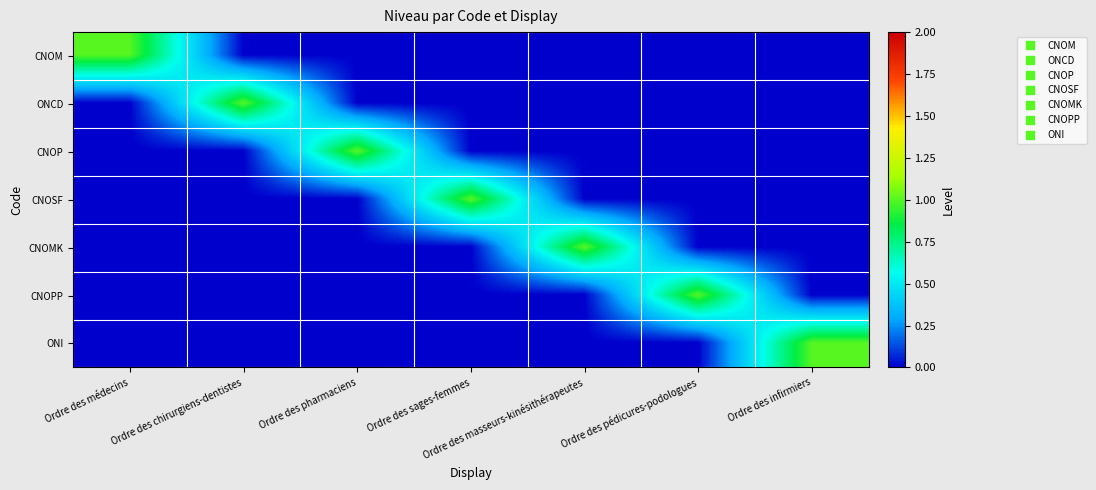

Reading right to left, extract all data points from this chart.

CNOM: Ordre des infirmiers=0	Ordre des pédicures-podologues=0	Ordre des masseurs-kinésithérapeutes=0	Ordre des sages-femmes=0	Ordre des pharmaciens=0	Ordre des chirurgiens-dentistes=0	Ordre des médecins=1
ONCD: Ordre des infirmiers=0	Ordre des pédicures-podologues=0	Ordre des masseurs-kinésithérapeutes=0	Ordre des sages-femmes=0	Ordre des pharmaciens=0	Ordre des chirurgiens-dentistes=1	Ordre des médecins=0
CNOP: Ordre des infirmiers=0	Ordre des pédicures-podologues=0	Ordre des masseurs-kinésithérapeutes=0	Ordre des sages-femmes=0	Ordre des pharmaciens=1	Ordre des chirurgiens-dentistes=0	Ordre des médecins=0
CNOSF: Ordre des infirmiers=0	Ordre des pédicures-podologues=0	Ordre des masseurs-kinésithérapeutes=0	Ordre des sages-femmes=1	Ordre des pharmaciens=0	Ordre des chirurgiens-dentistes=0	Ordre des médecins=0
CNOMK: Ordre des infirmiers=0	Ordre des pédicures-podologues=0	Ordre des masseurs-kinésithérapeutes=1	Ordre des sages-femmes=0	Ordre des pharmaciens=0	Ordre des chirurgiens-dentistes=0	Ordre des médecins=0
CNOPP: Ordre des infirmiers=0	Ordre des pédicures-podologues=1	Ordre des masseurs-kinésithérapeutes=0	Ordre des sages-femmes=0	Ordre des pharmaciens=0	Ordre des chirurgiens-dentistes=0	Ordre des médecins=0
ONI: Ordre des infirmiers=1	Ordre des pédicures-podologues=0	Ordre des masseurs-kinésithérapeutes=0	Ordre des sages-femmes=0	Ordre des pharmaciens=0	Ordre des chirurgiens-dentistes=0	Ordre des médecins=0